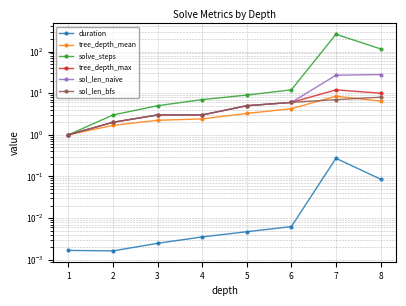

Is the value of duration at 6 greater than the value of tree_depth_max at 3?

No